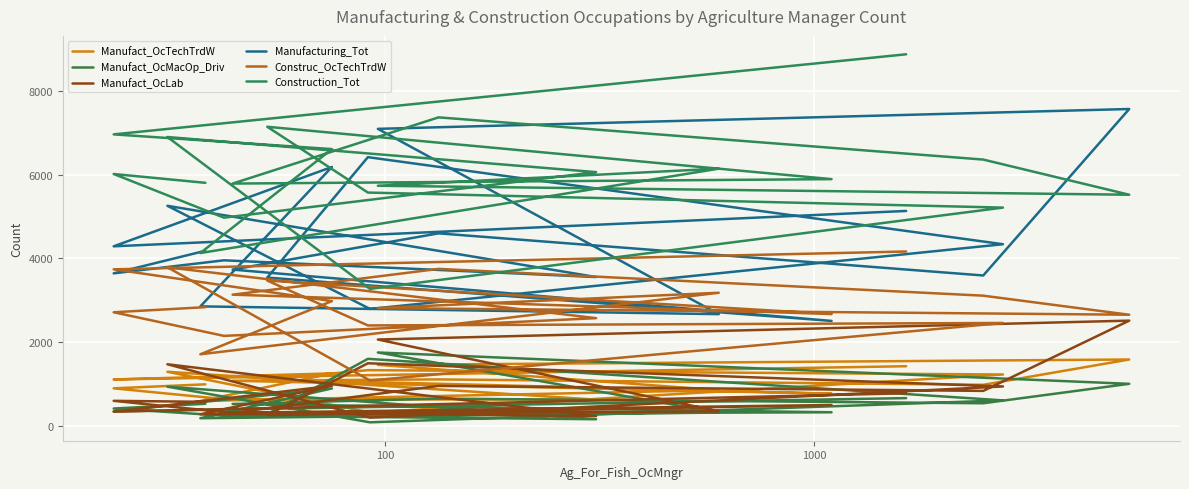

True or false: Construc_OcTechTrdW has more than 2 interior local peaks.

True